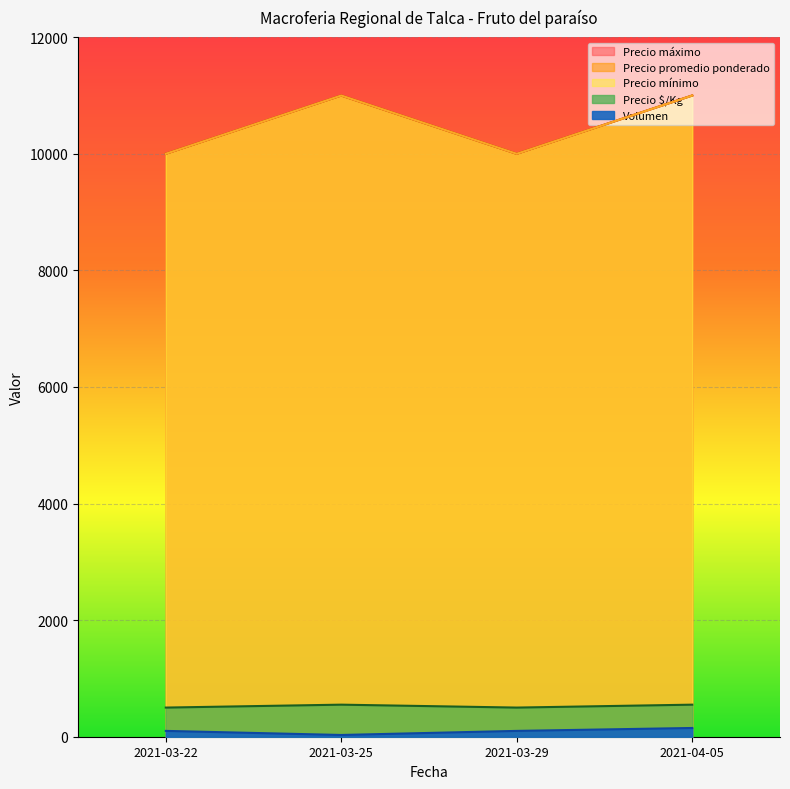

Rank the categories by Precio $/Kg value from lowest to highest.

2021-03-22, 2021-03-29, 2021-03-25, 2021-04-05